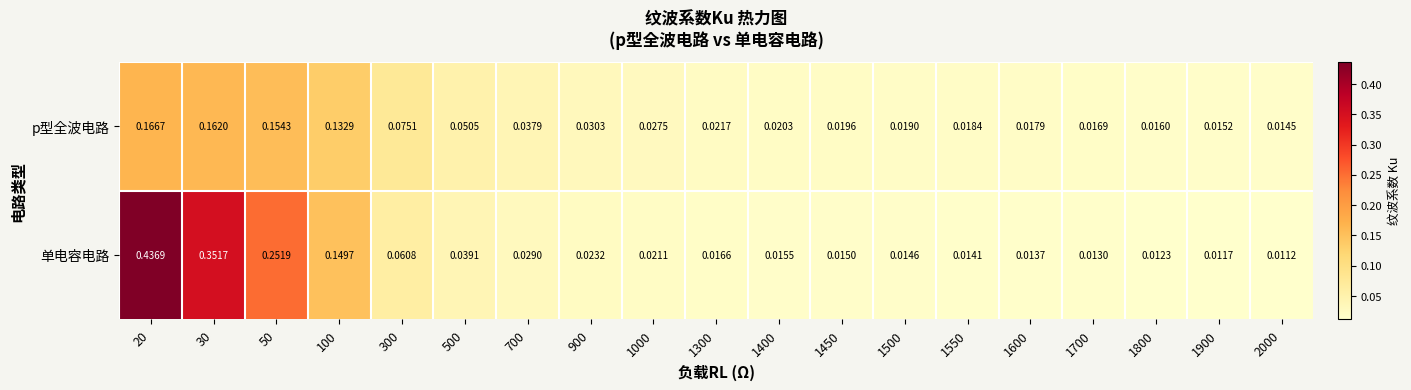

Rank the series at 1600 from highest to lowest value.

p型全波电路, 单电容电路